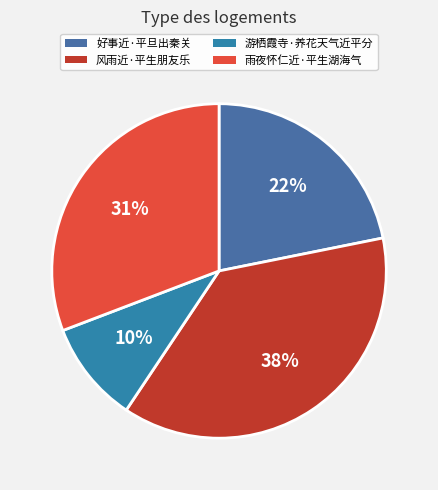

Is it true that 风雨近·平生朋友乐 is 43% of the pie?

False